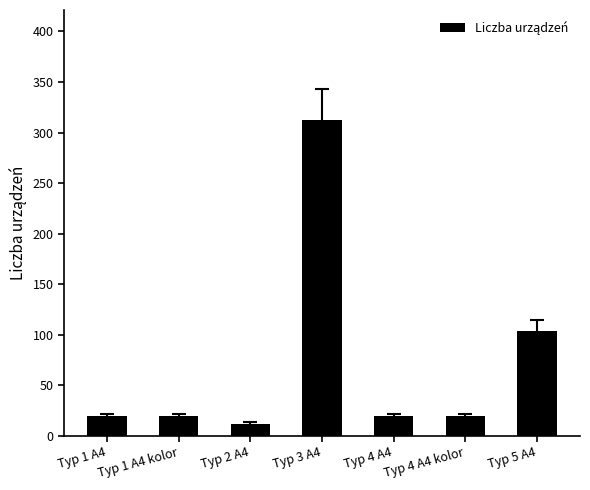

What is the sum of the values at Typ 1 A4 kolor and Typ 5 A4?

124